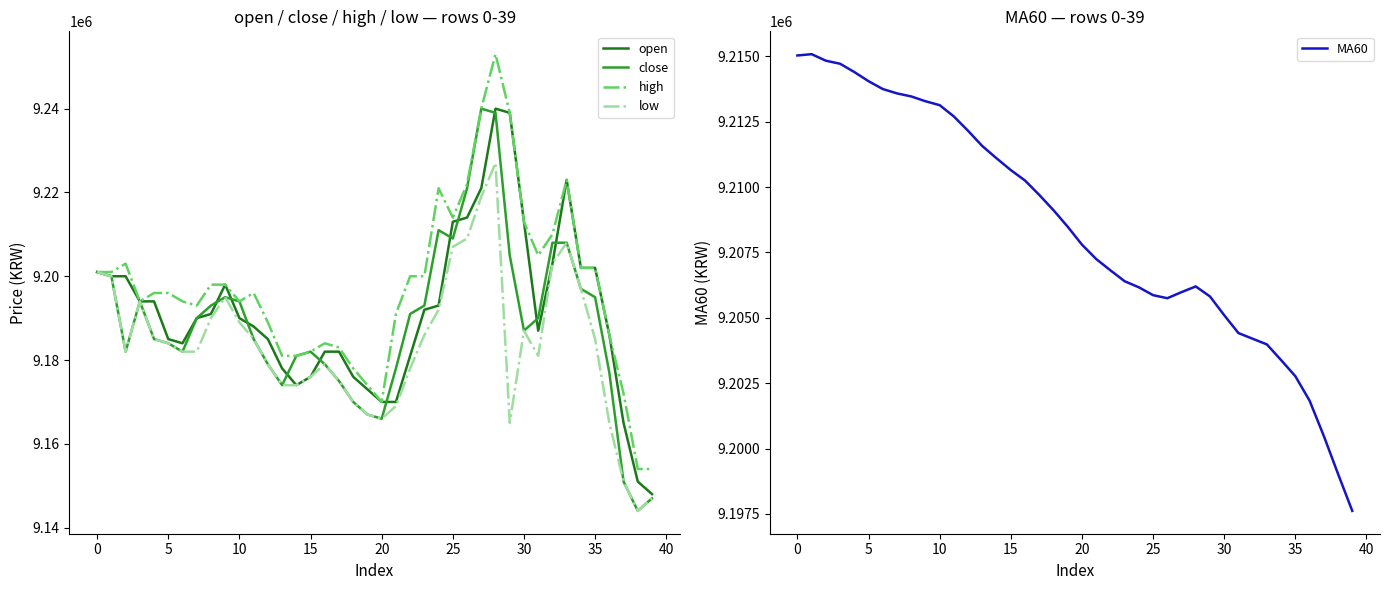

Between 35 and 40, which series saw the biggest shift?

open